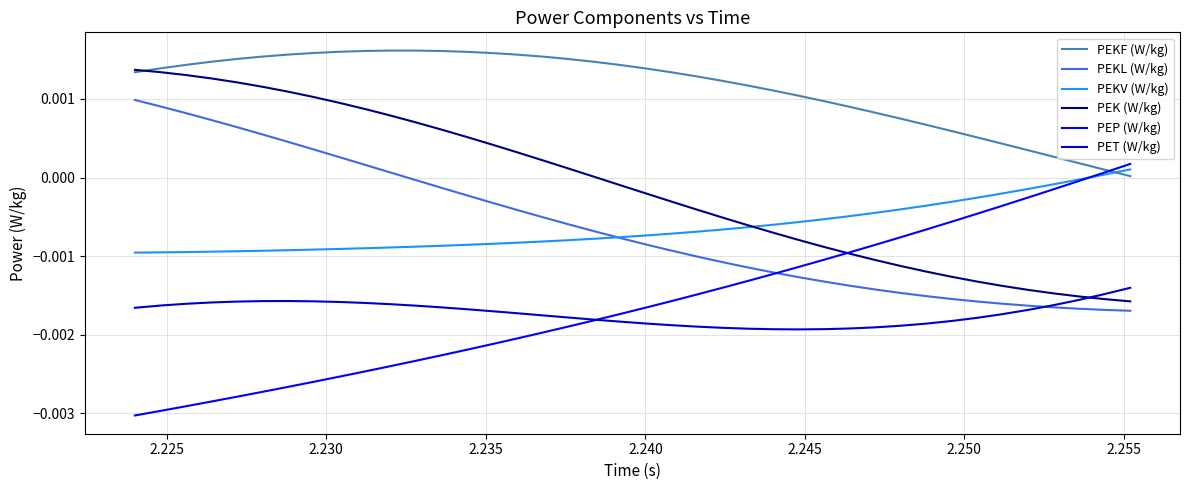

True or false: PEKL (W/kg) and PEKF (W/kg) intersect in this chart.

False